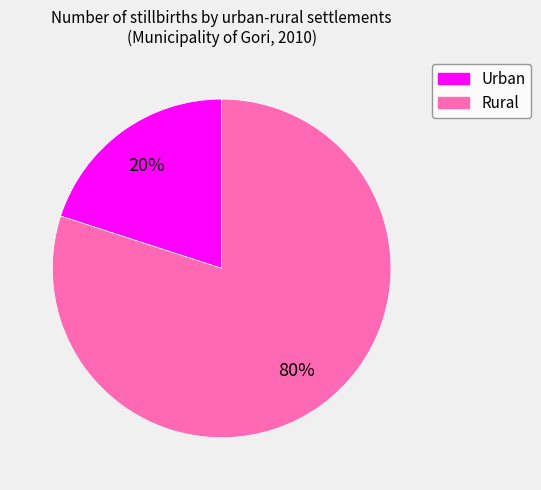

Does any single category account for the majority?

Yes